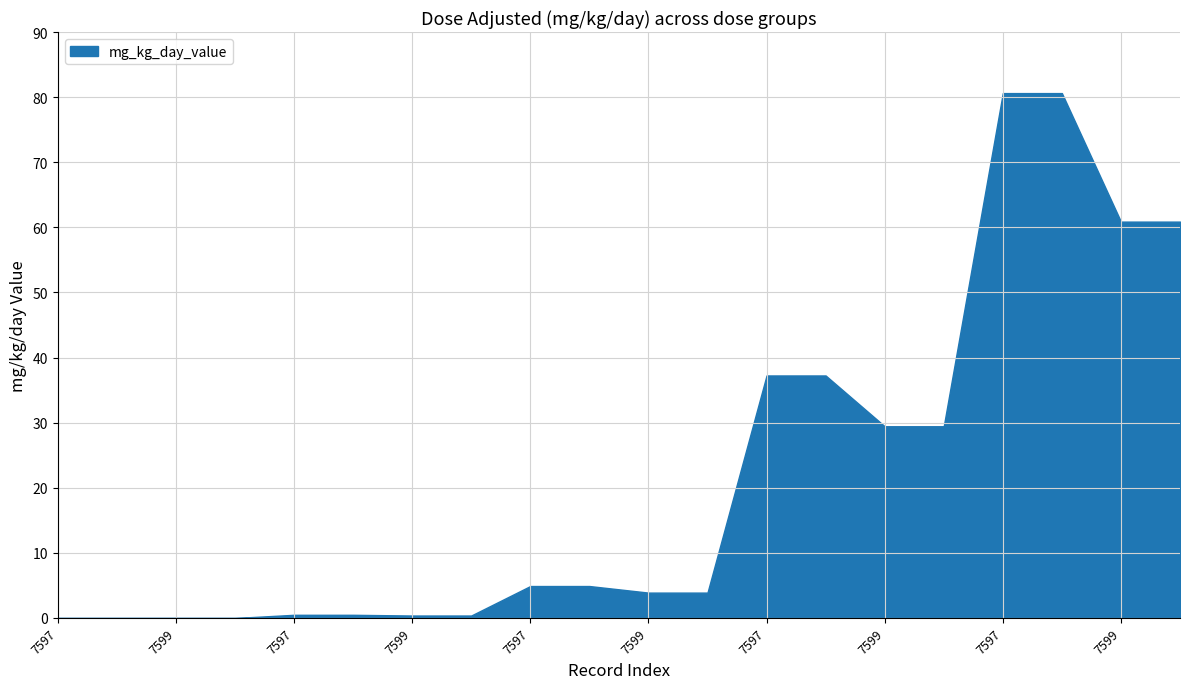

Reading left to right, transcribe all the data shown in this chart.

0.0	0.0	0.0	0.0	0.5	0.5	0.4	0.4	4.9	4.9	3.9	3.9	37.2	37.2	29.4	29.4	80.6	80.6	60.9	60.9